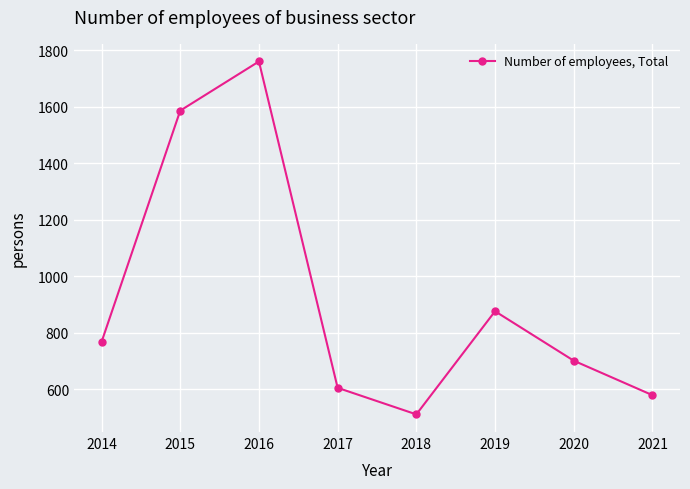

Count the number of categories in the chart.

8